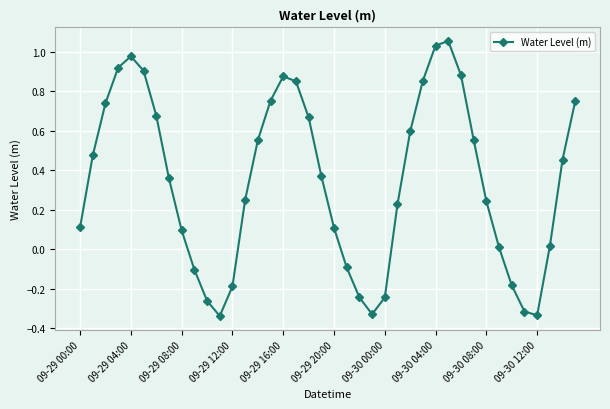

How many values are below zero?

11